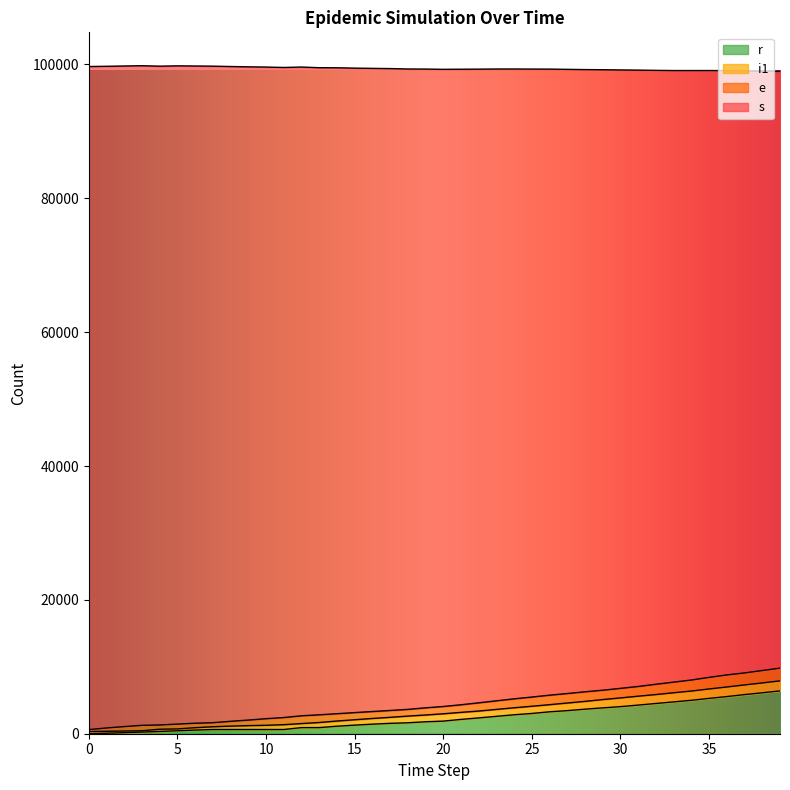

True or false: r and s intersect in this chart.

False